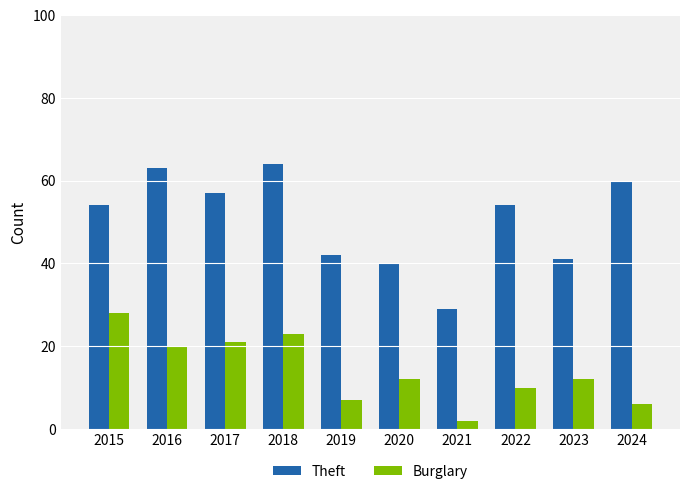

Which series has the widest spread of values?

Theft